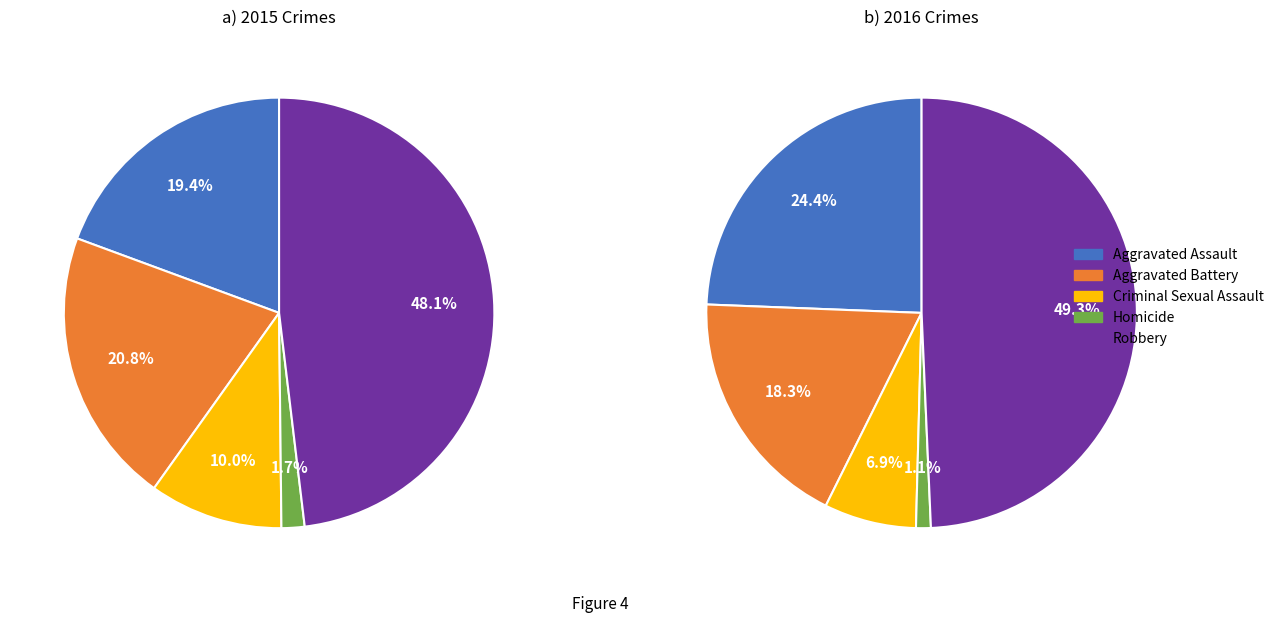

Which series has the widest spread of values?

values_2016